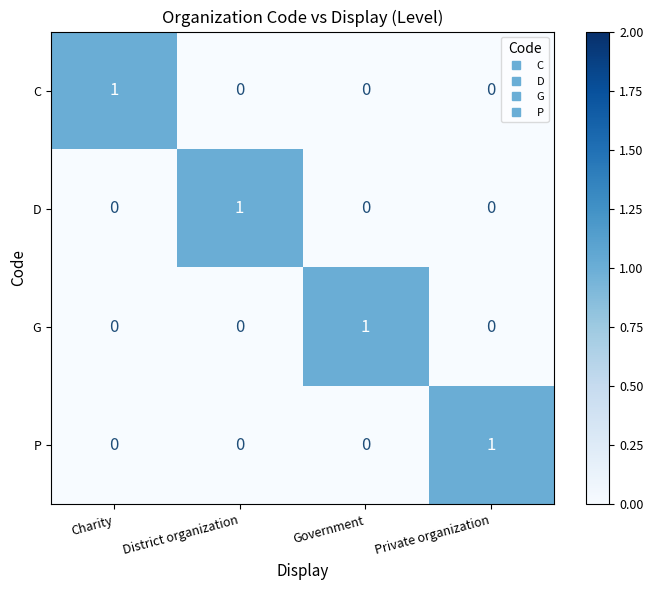

What is the difference between the highest and lowest values at District organization?

1